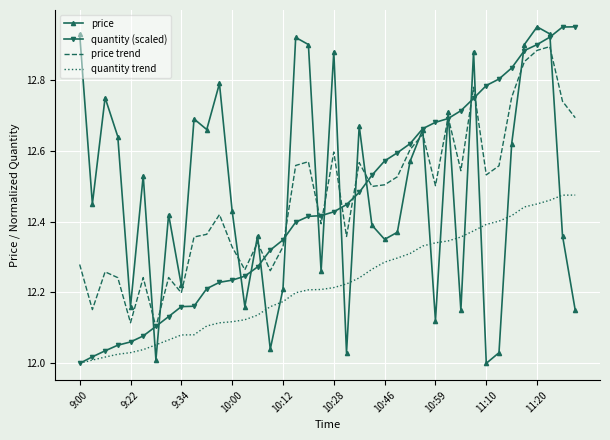

Count the price trend values in the range 12 to 13.

40